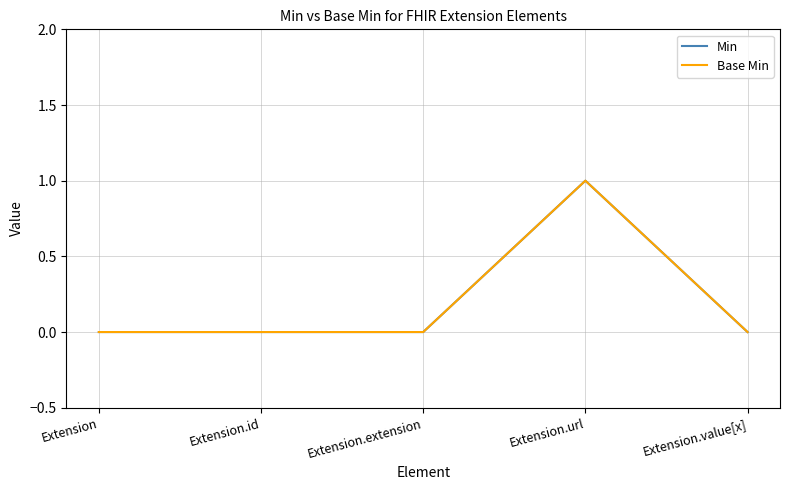

How many lines are shown in the chart?

2